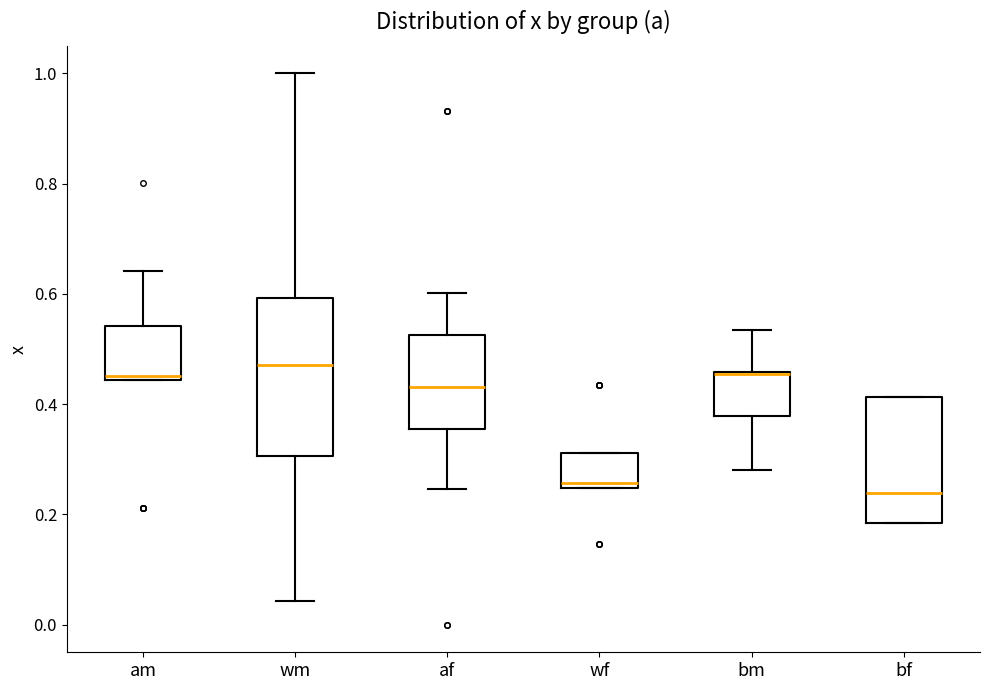

Where does the upper whisker of the box for am end on the y-axis? The values are not printed on the chart, so give them approximately, as read against the axis.

0.64